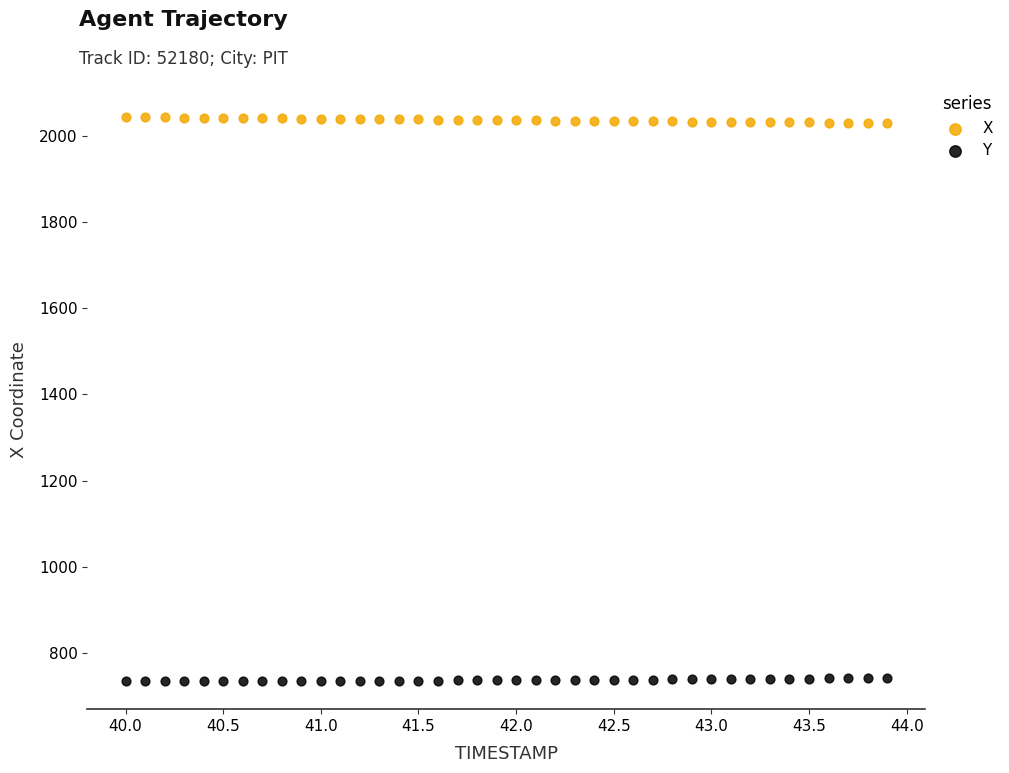

Across all data points, what is the range of Y values (max minus min)?

1310.3